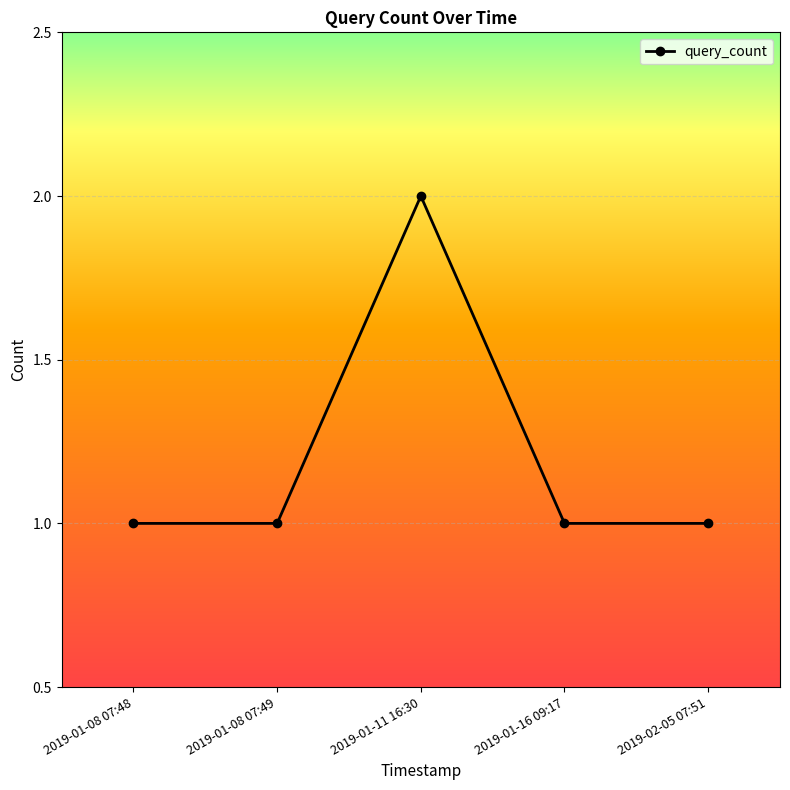

What is the difference between the maximum and minimum values?

1